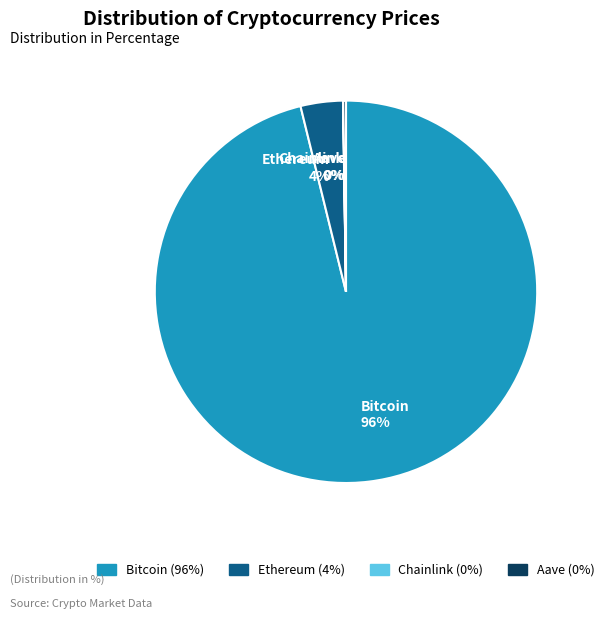

To the nearest percent, what percentage of the pie is Bitcoin?

96%